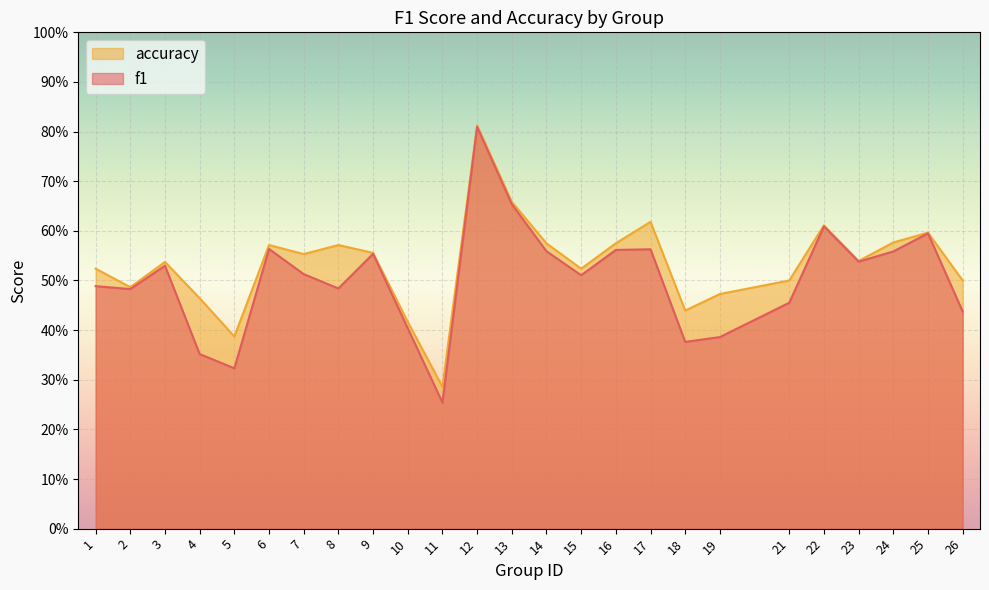

How many interior local peaks does the accuracy series have?

7